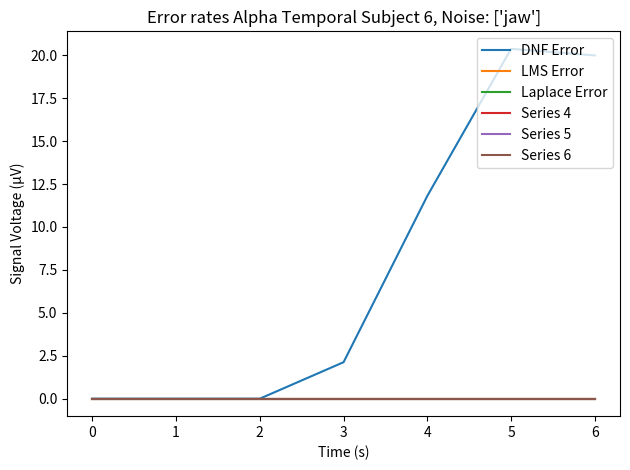

Which series changed the most between 3 and 5?

DNF Error